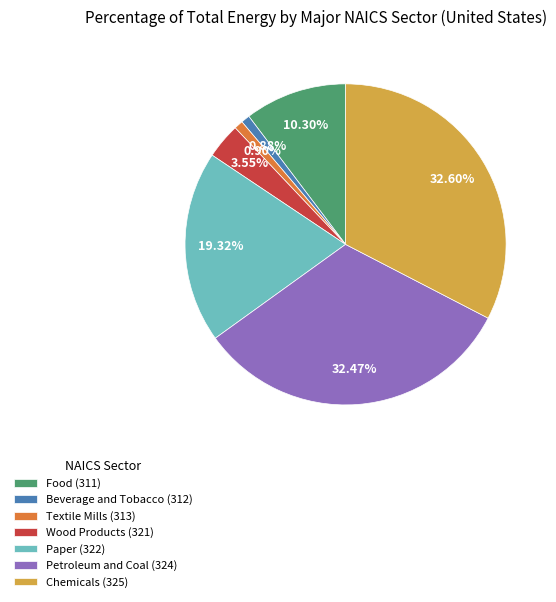

The Paper (322) slice represents 19% of the pie. True or false?

True